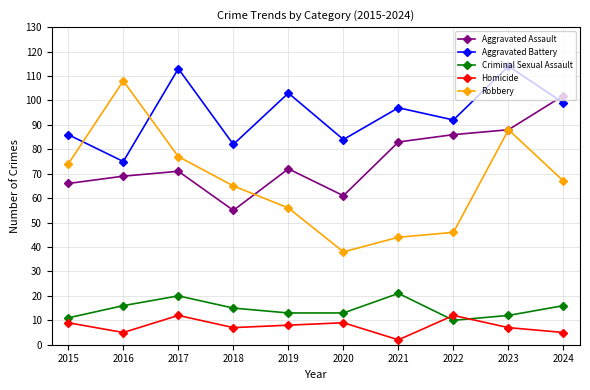

How many values in the Criminal Sexual Assault series are below 15?

5